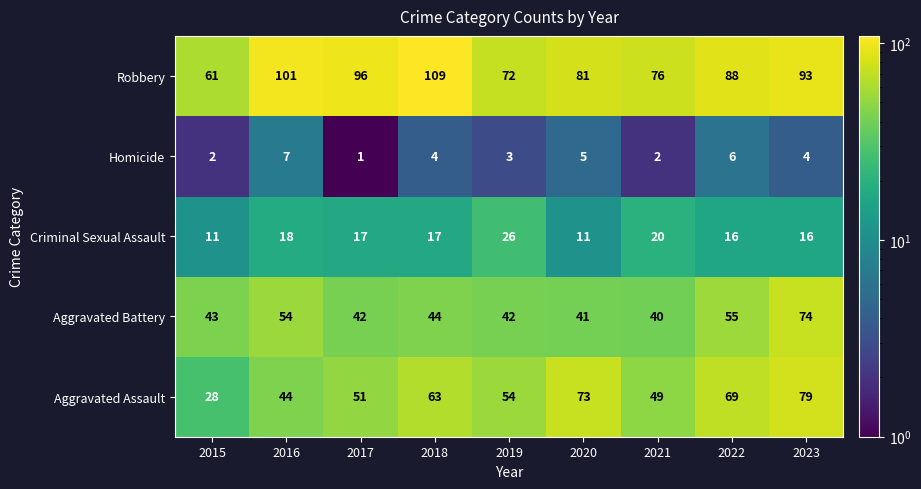

Which series has the widest spread of values?

Aggravated Assault